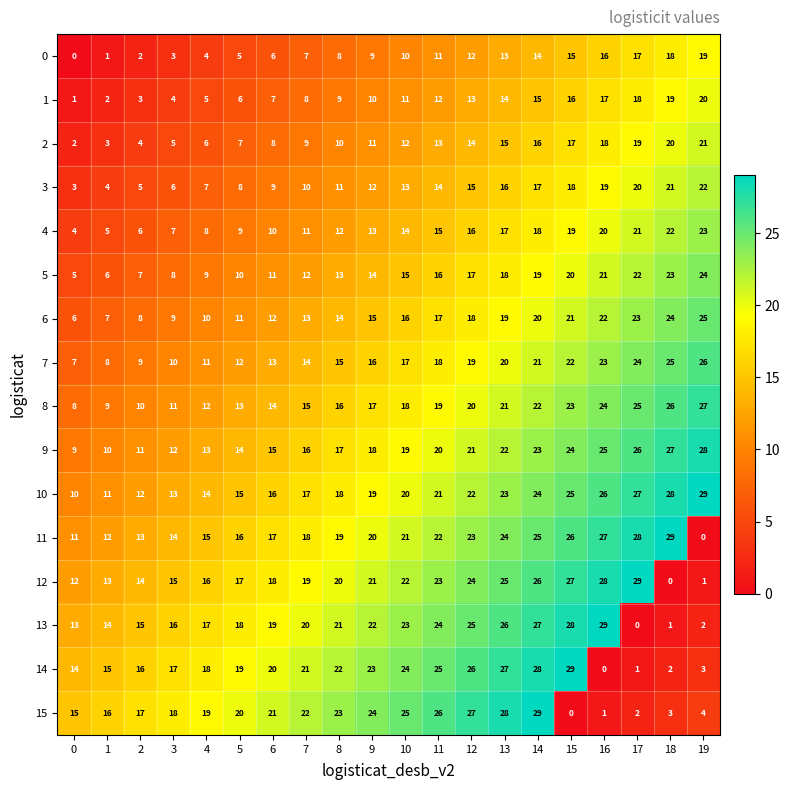

What is the total value across all series at 13?

328